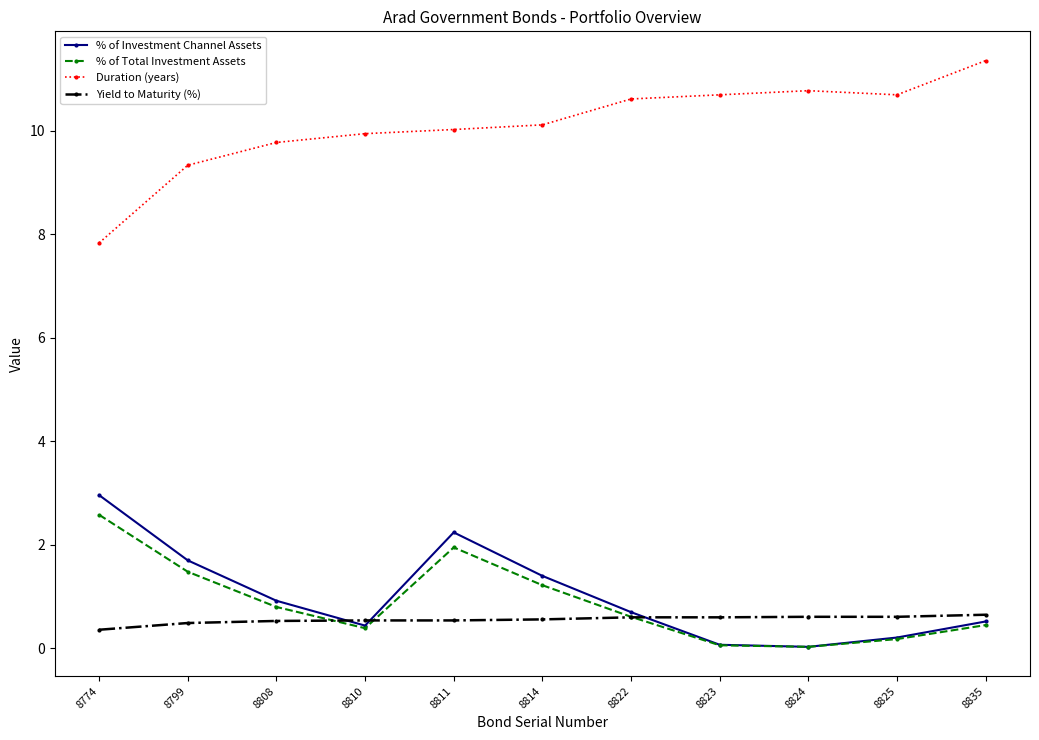

The Yield to Maturity (%) series shows 0.6 at 8823. True or false?

True